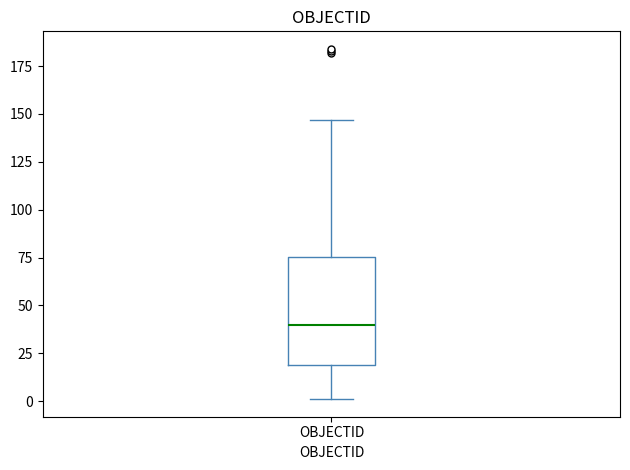

Where does the median line of the box for OBJECTID sit on the y-axis? The values are not printed on the chart, so give them approximately, as read against the axis.

40